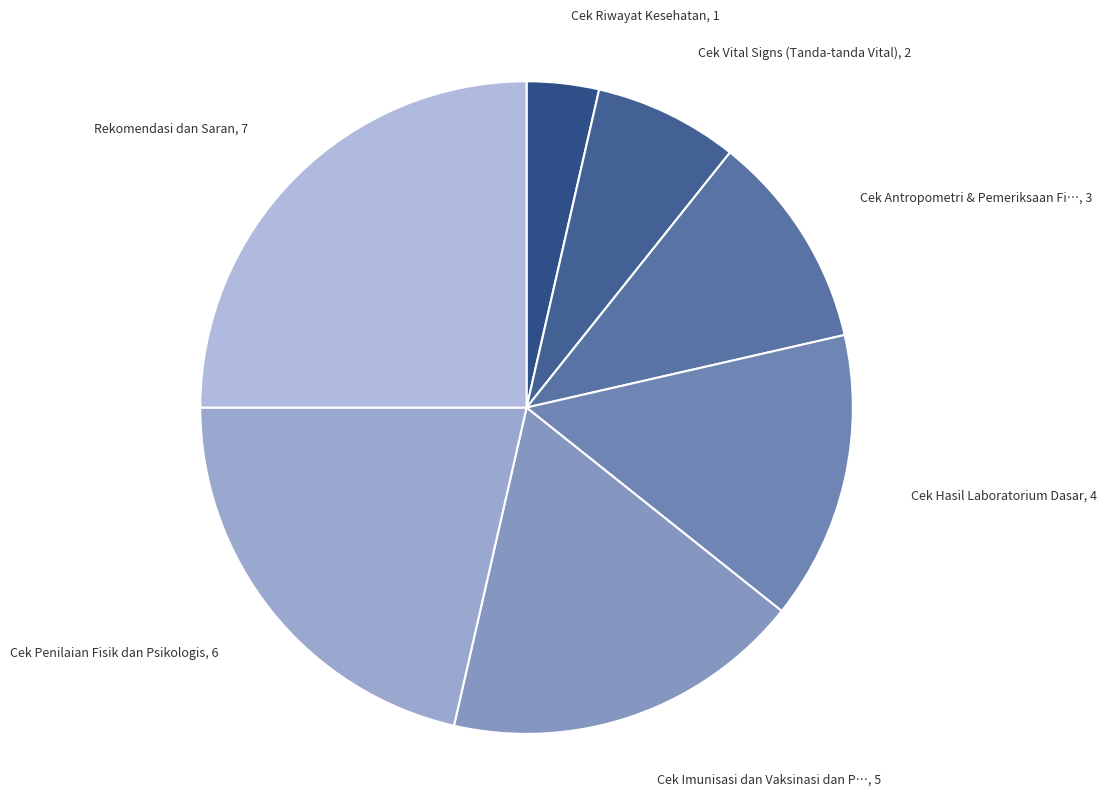

Count the number of slices in the pie.

7